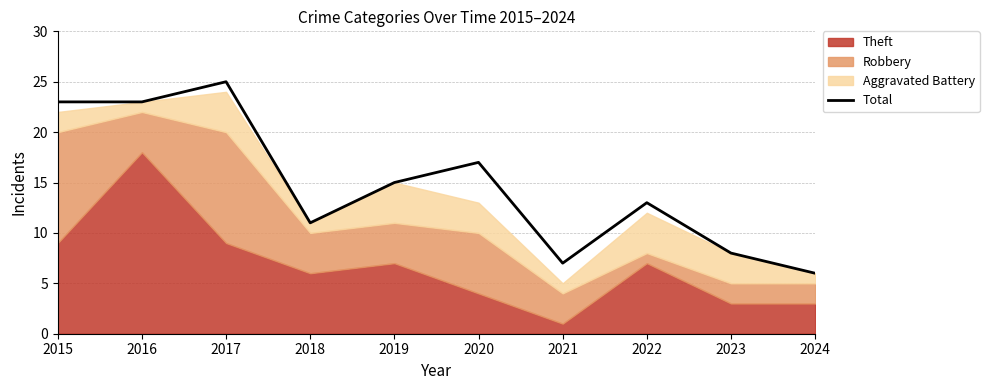

Approximately how many times larger is the value at 2021 compared to 2016?

0.3